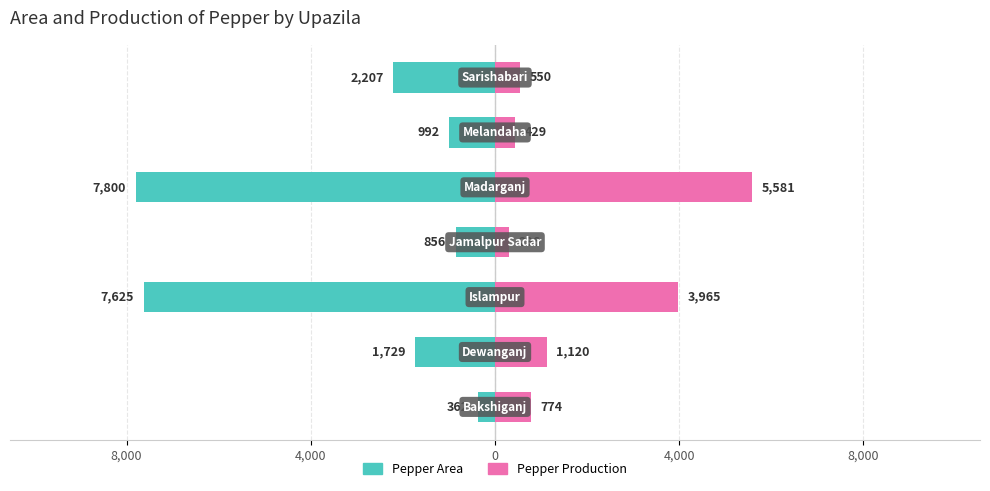

The value of Pepper Area at 6 is -2207. True or false?

True